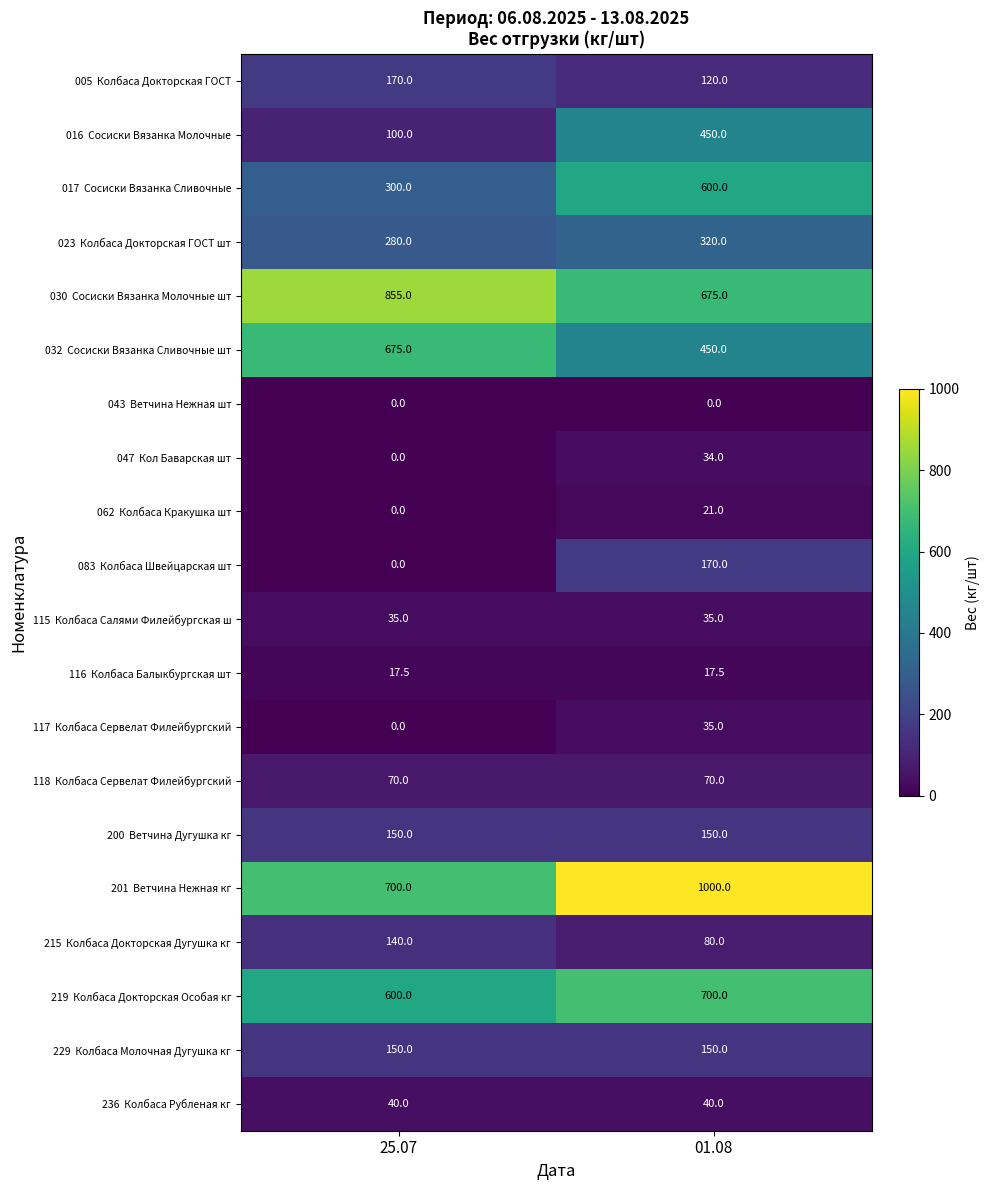

What is the total value across all series at 25.07?

4282.5